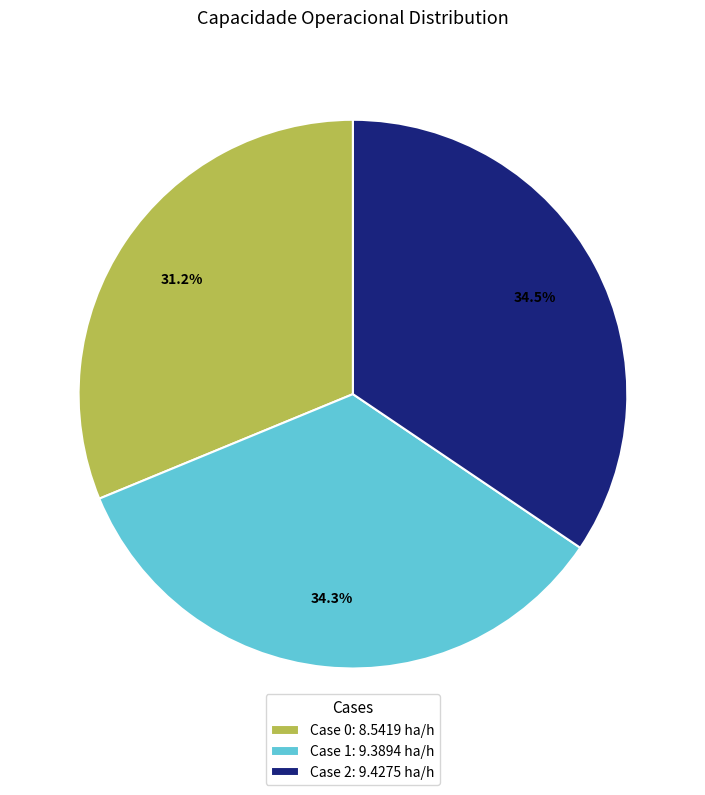

Is there a majority slice in this chart?

No